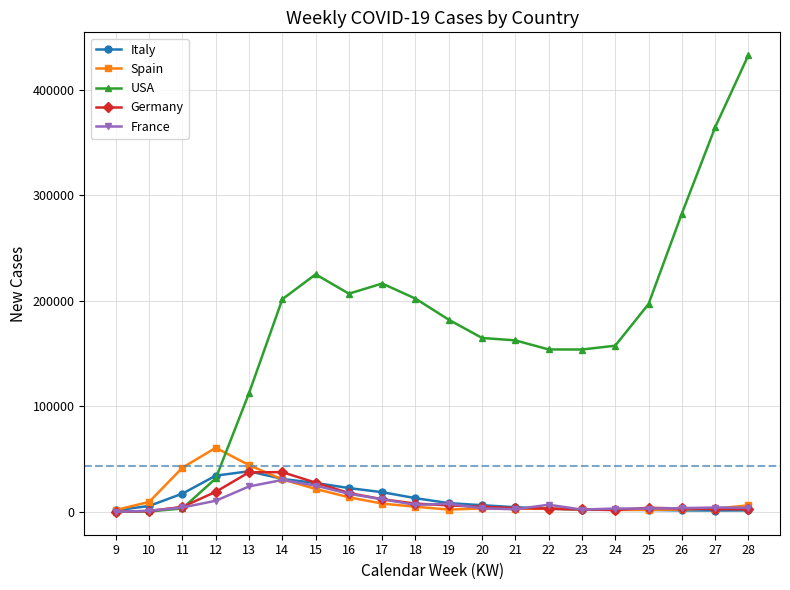

Is it true that Spain equals 2247 at 19?

True